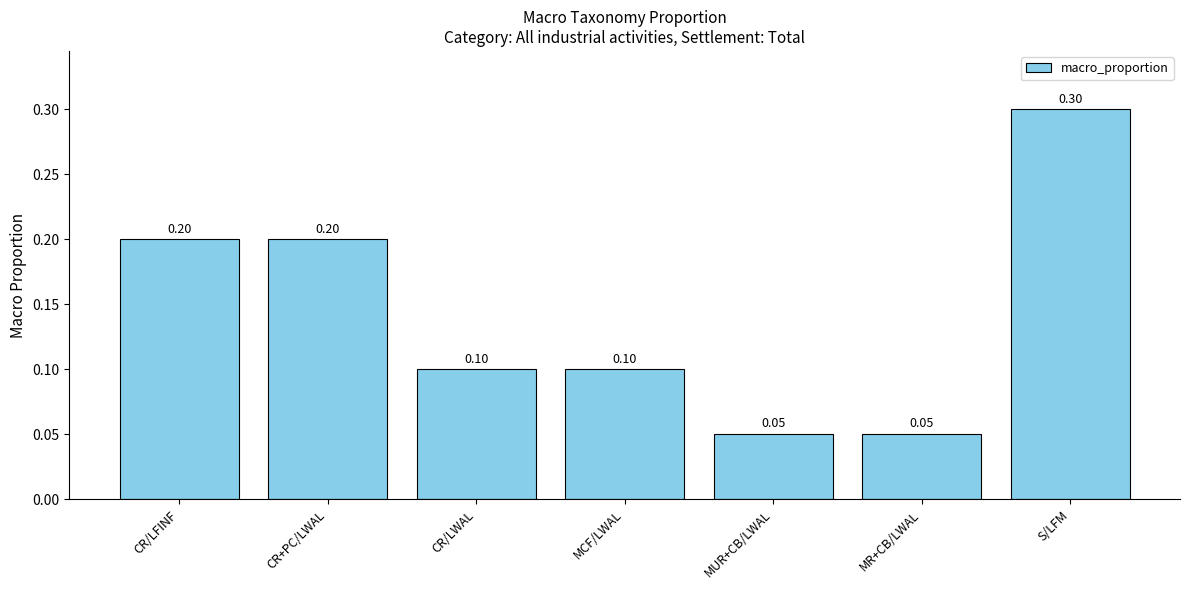

How many distinct data groups are displayed?

1